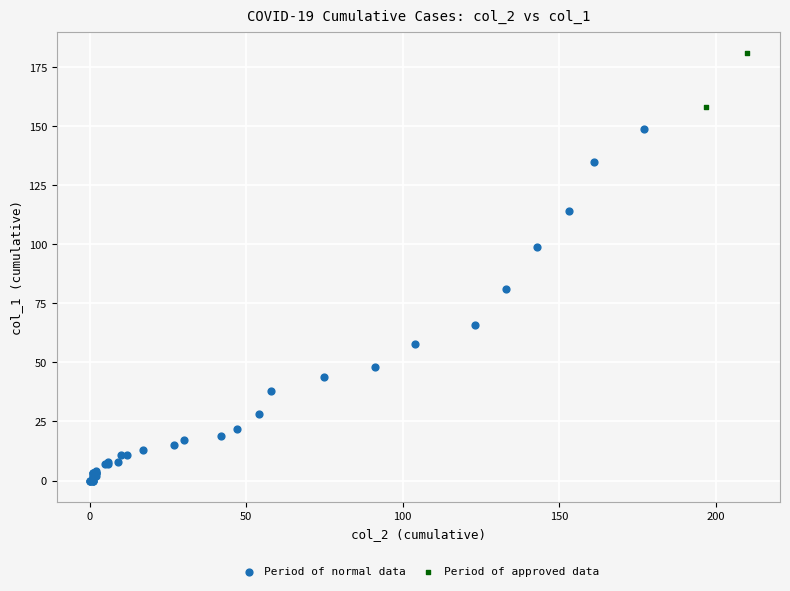

Which series reaches the minimum Y coordinate?

Period of normal data